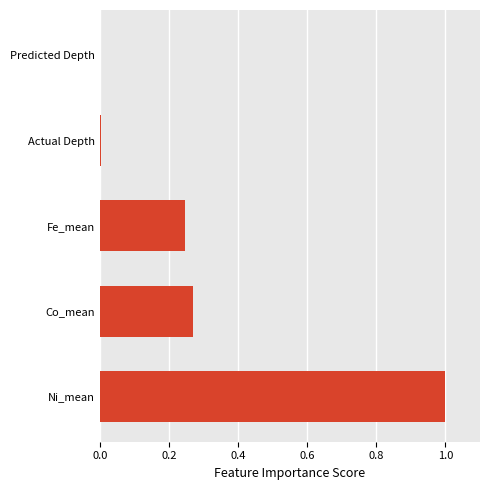

True or false: the data shows 0.0 at Actual Depth.

True